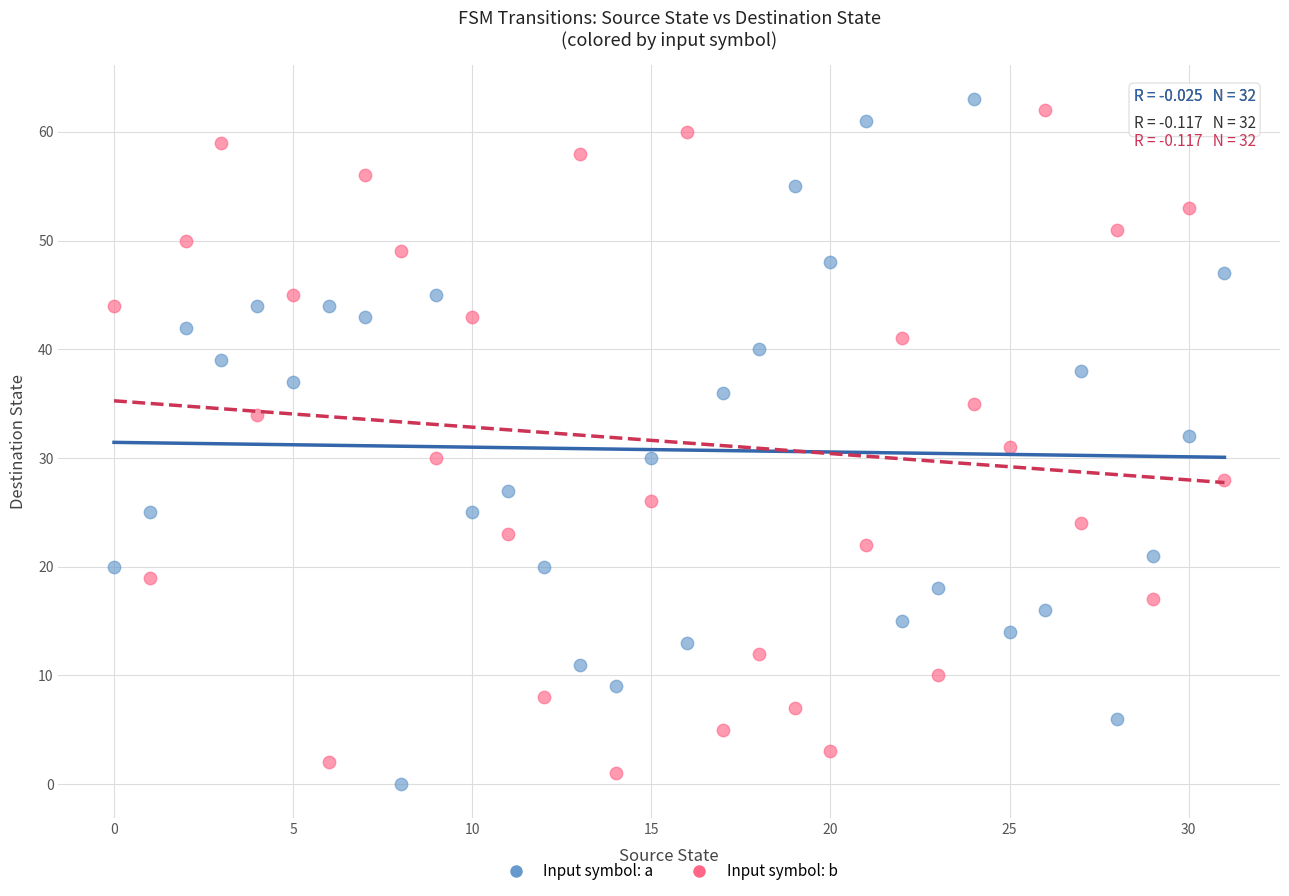

Across all data points, what is the range of Y values (max minus min)?

63